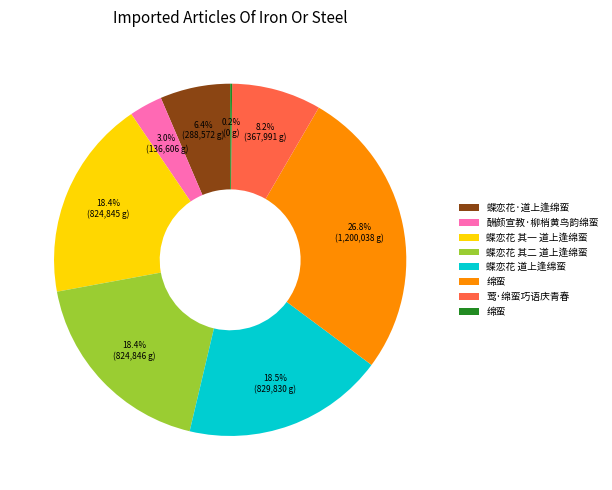

Is there a majority slice in this chart?

No